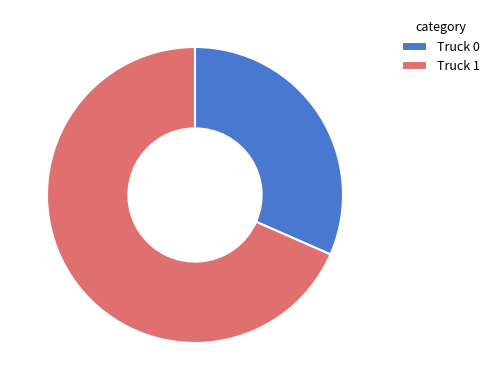

Does Truck 1 account for over 50% of the chart?

Yes